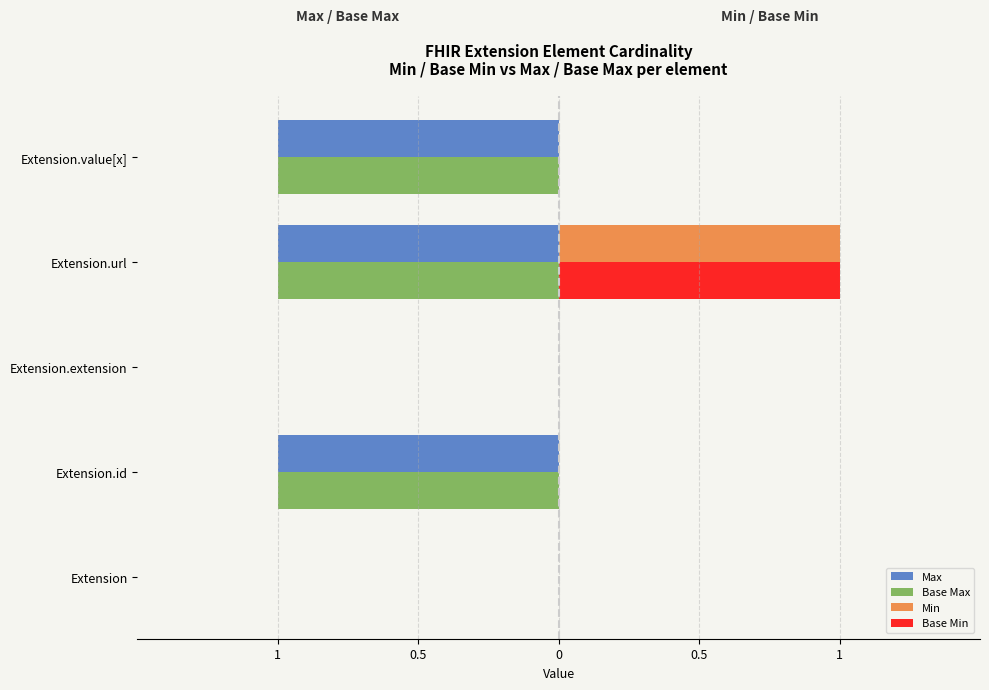

What are all the series names shown in the legend?

Max, Base Max, Min, Base Min